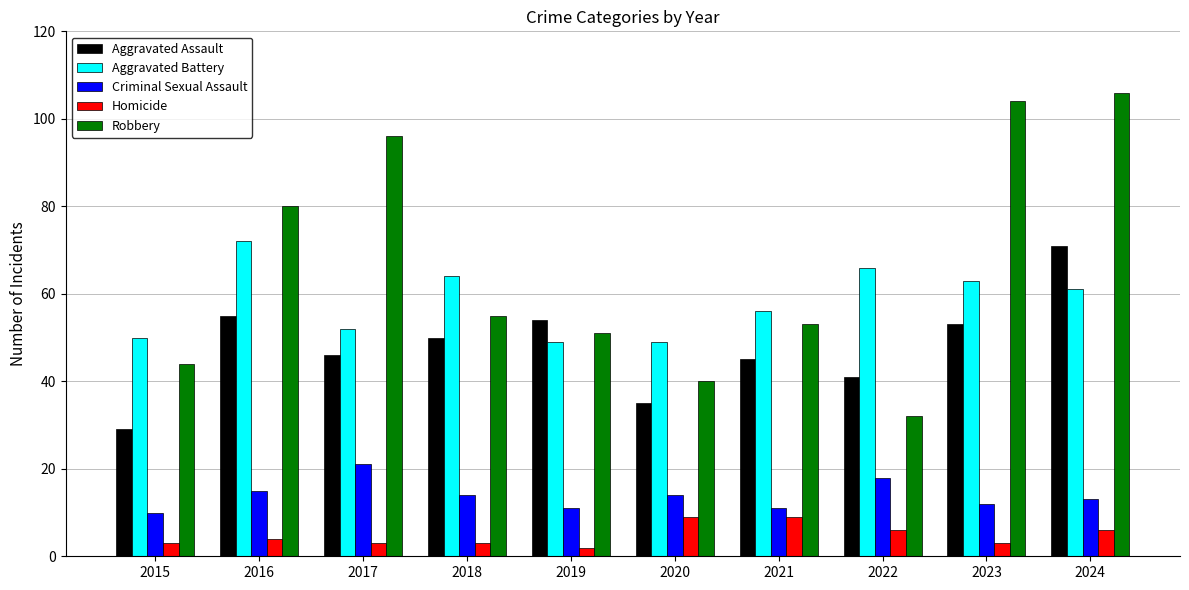

Is the value of Aggravated Assault at 2024 greater than the value of Robbery at 2015?

Yes